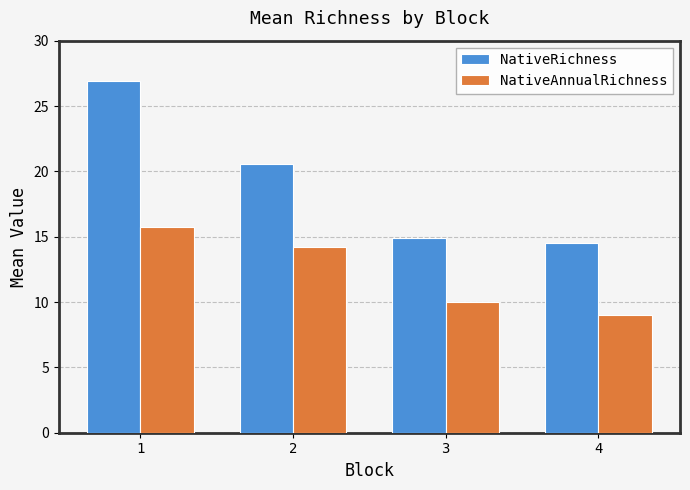

Count the number of categories in the chart.

4